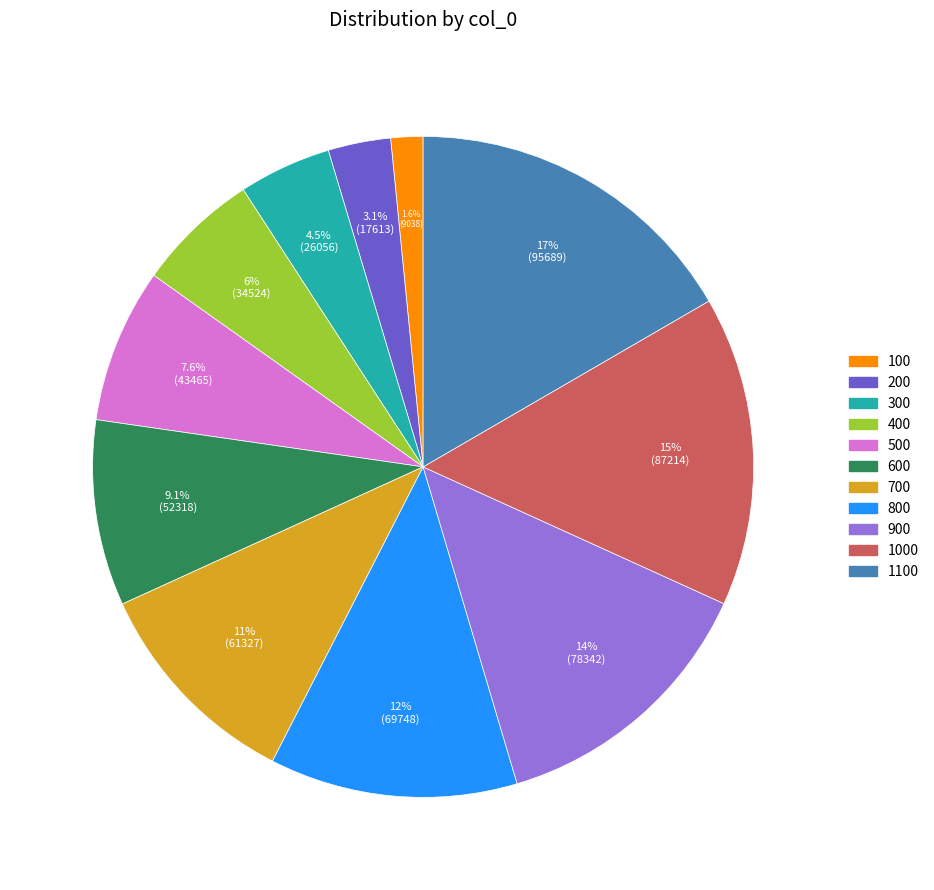

Which slice is the smallest?

100